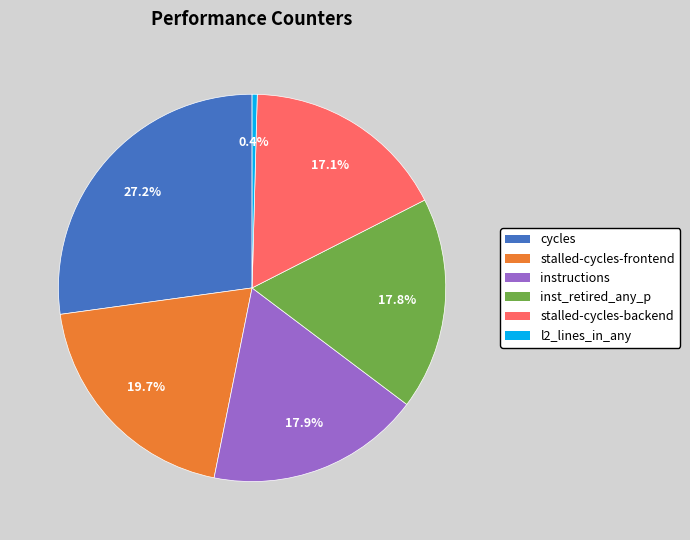

Approximately how many times larger is the value at instructions compared to stalled-cycles-frontend?

0.9